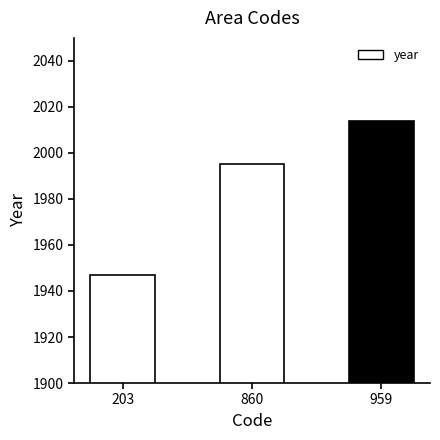

Reading left to right, extract all data points from this chart.

1947	1995	2014